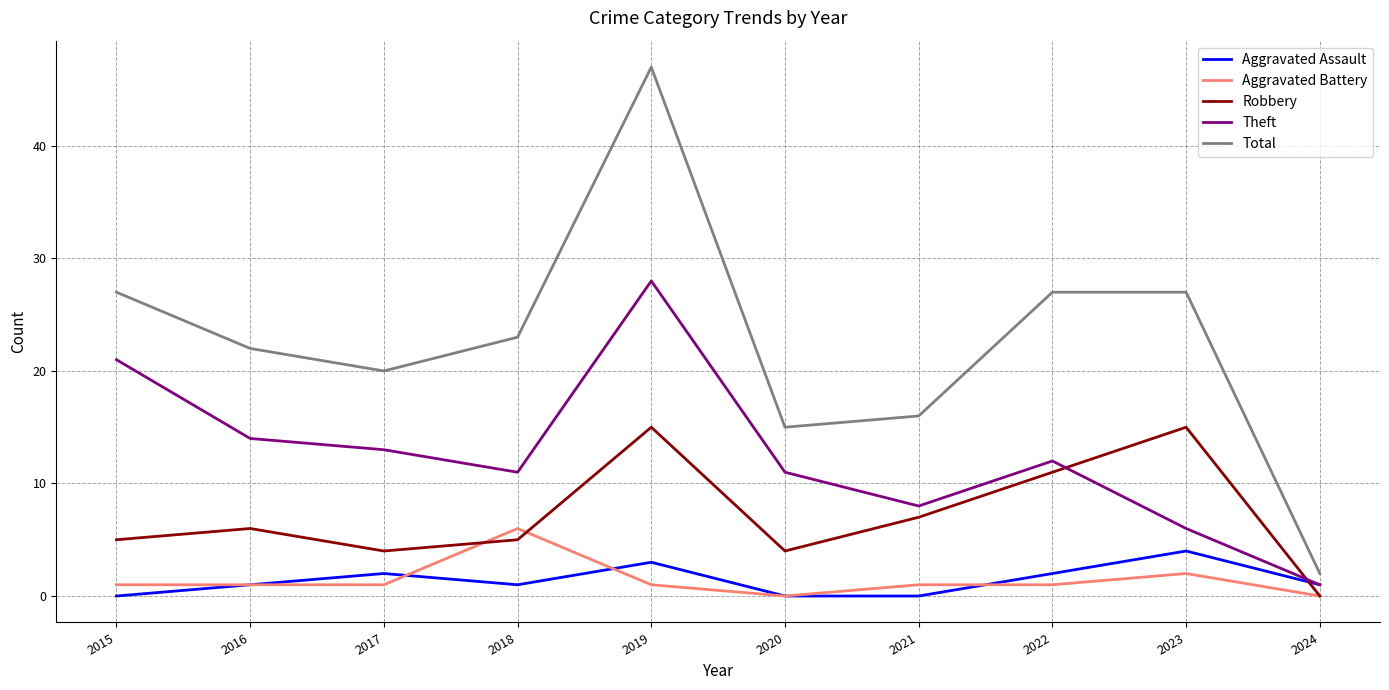

What is the sum of the Aggravated Battery values at 2022 and 2024?

1